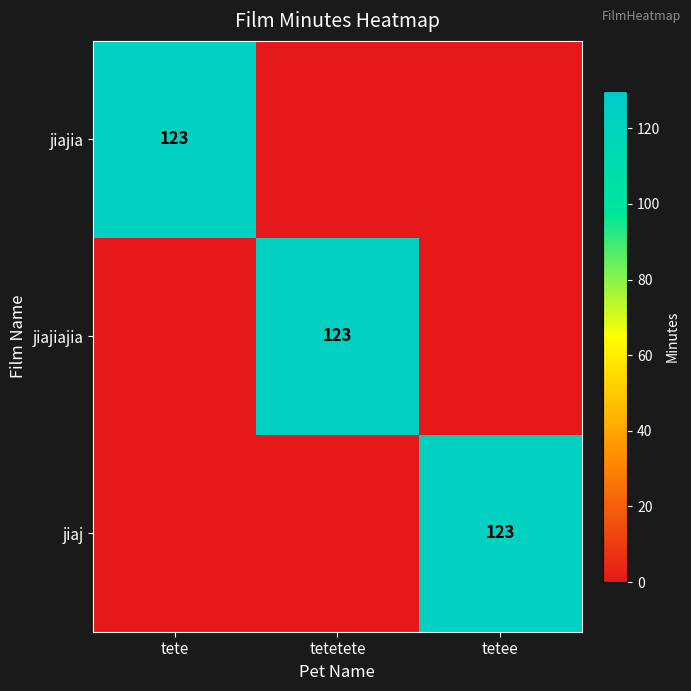

The value of jiajiajia at tetetete is 123. True or false?

True